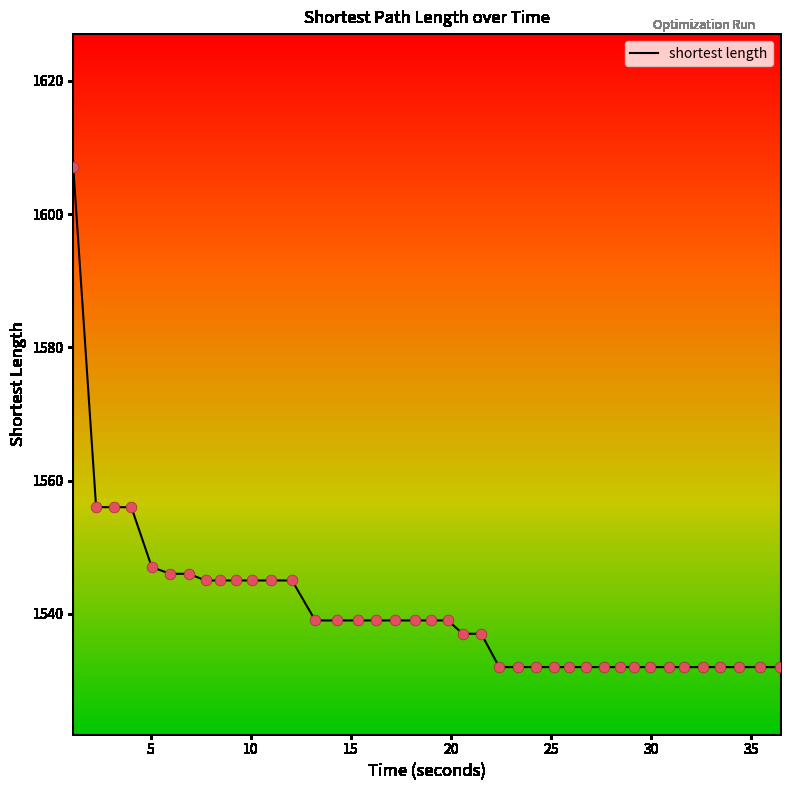

What is the difference between the maximum and minimum values?

75